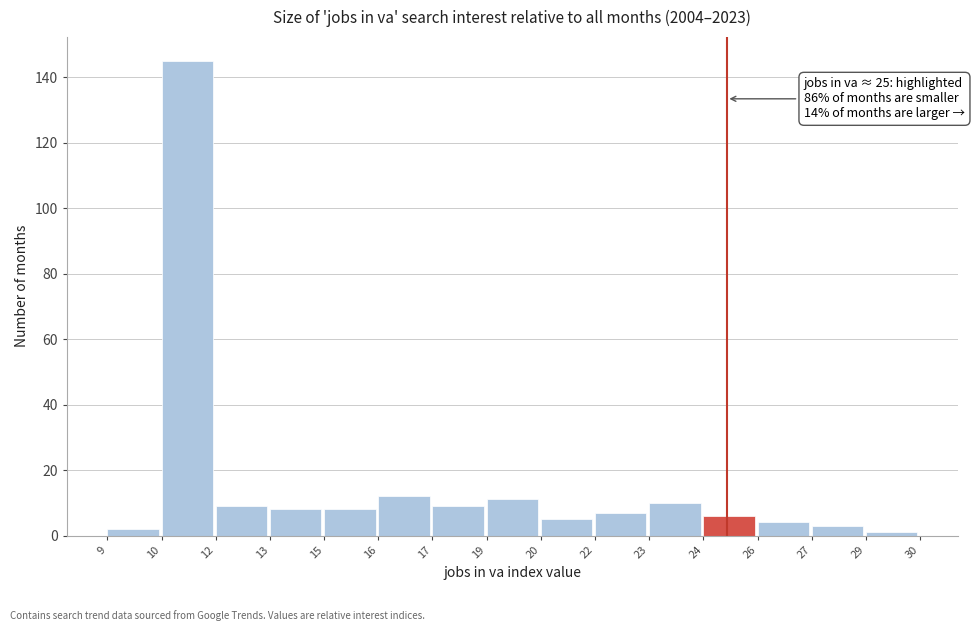

Reading left to right, list all the values displayed in this chart.

2	145	9	8	8	12	9	11	5	7	10	6	4	3	1